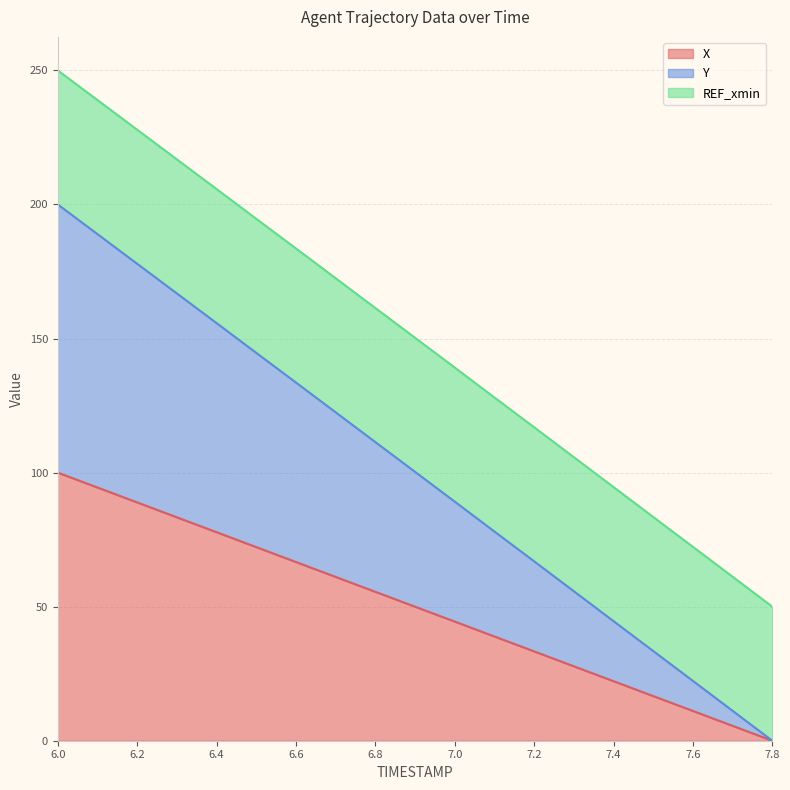

Which category has the lowest value in the X series?

7.8